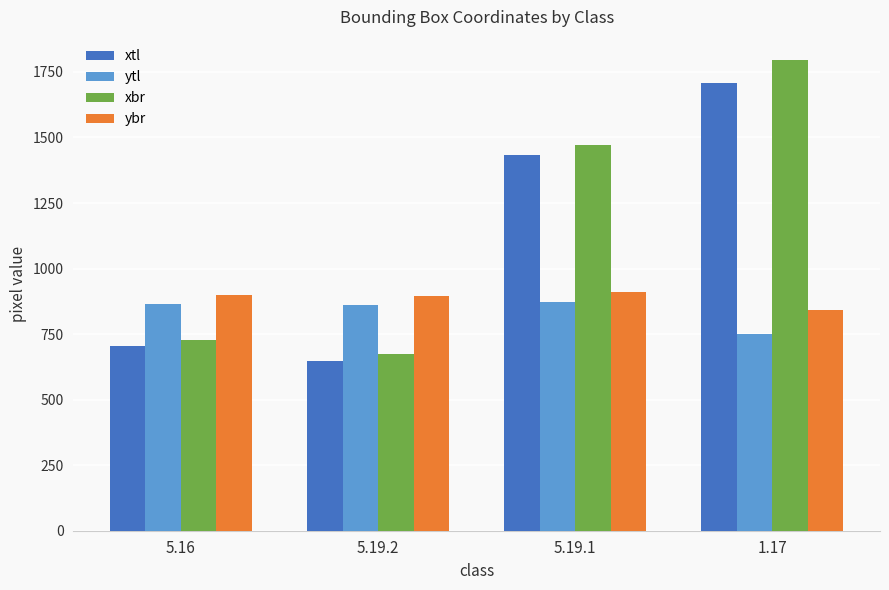

Are the bars horizontal?

No